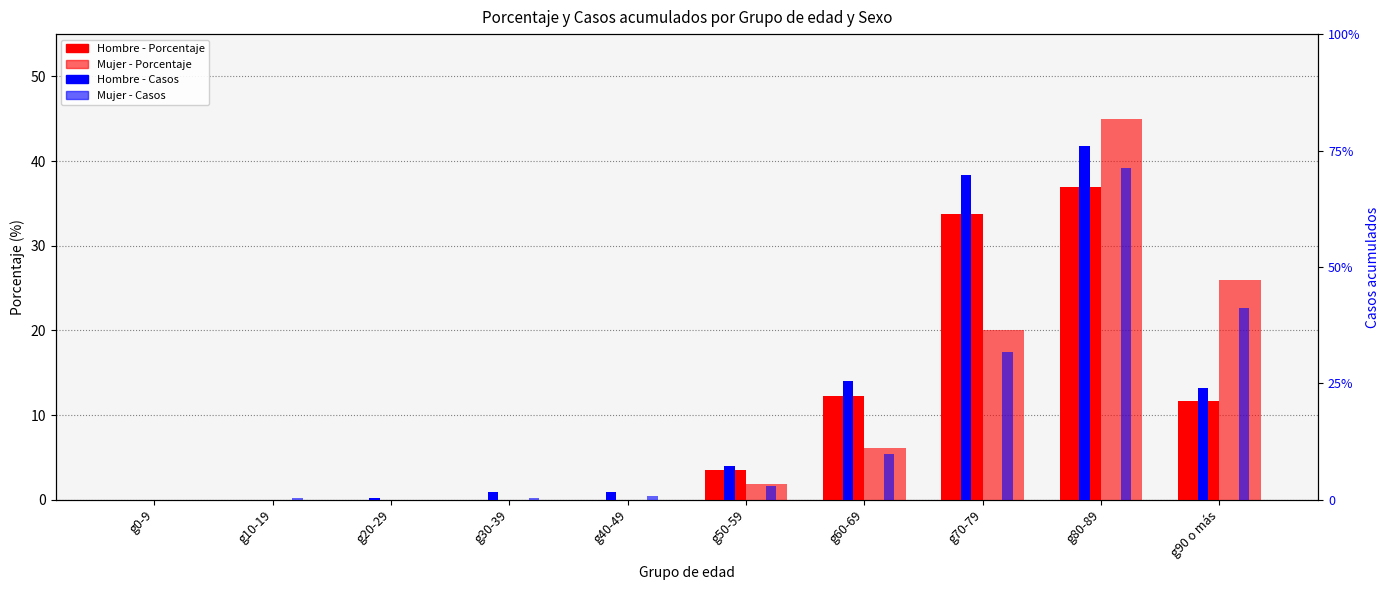

Are the bars grouped side by side (vs. stacked)?

Yes